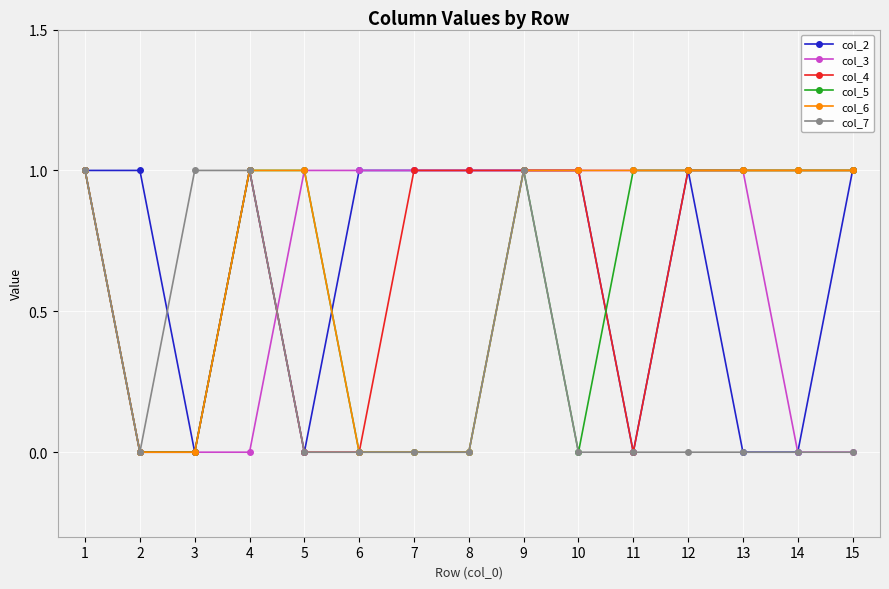

What is the difference between the highest and lowest values at 12?

1